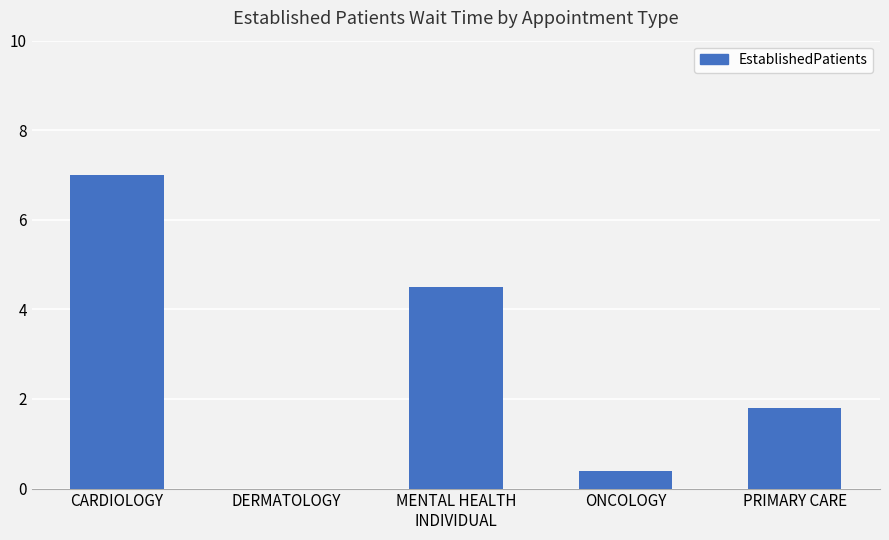

Reading left to right, what are all the values shown in this chart?

CARDIOLOGY=7.0	DERMATOLOGY=0.0	MENTAL HEALTH
INDIVIDUAL=4.5	ONCOLOGY=0.4	PRIMARY CARE=1.8